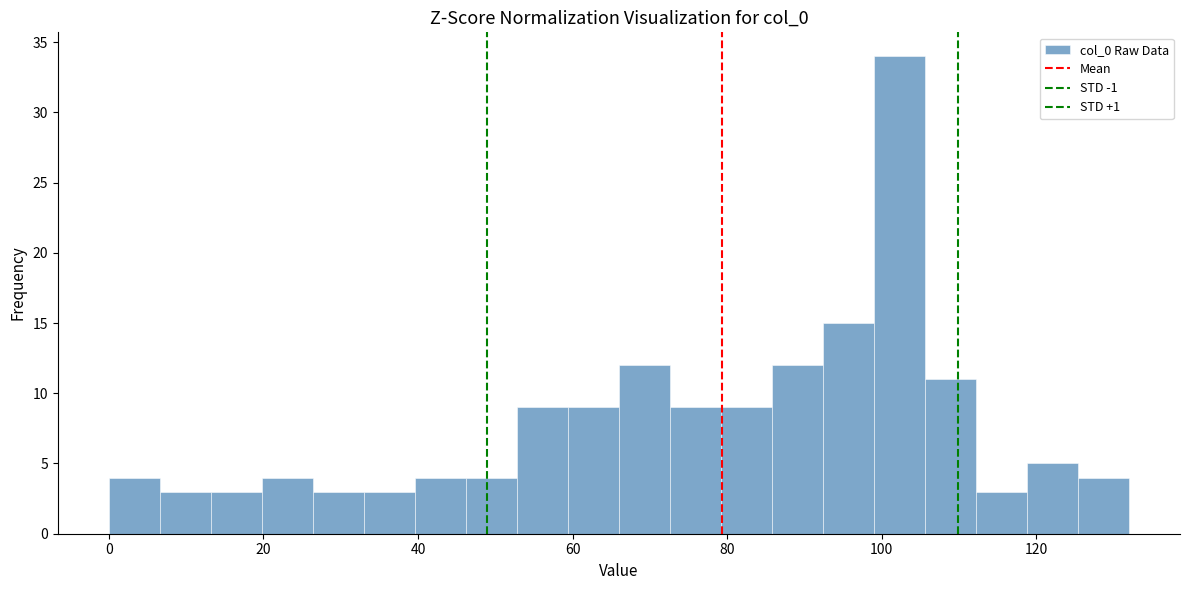

Read against the x-axis, roughly where is the centre of the tallest bar?

102